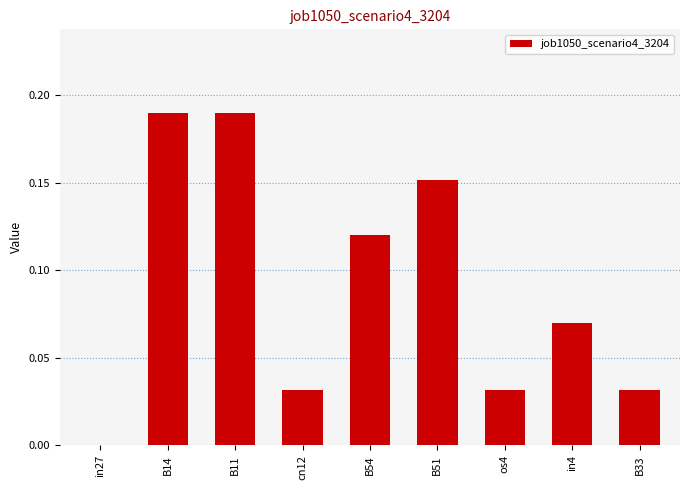

What is the sum of all values?

0.8